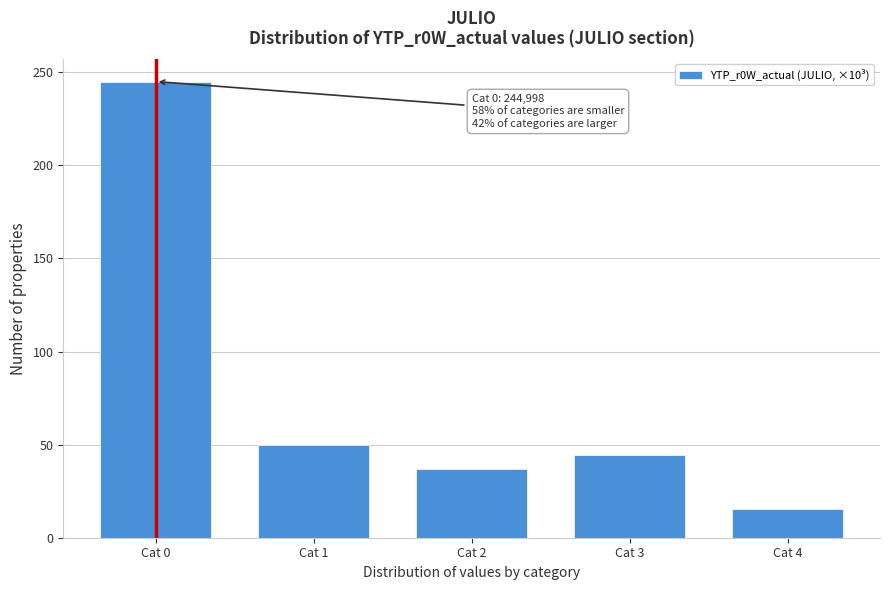

Reading left to right, list all the values displayed in this chart.

245.0	49.9	36.7	44.3	15.5